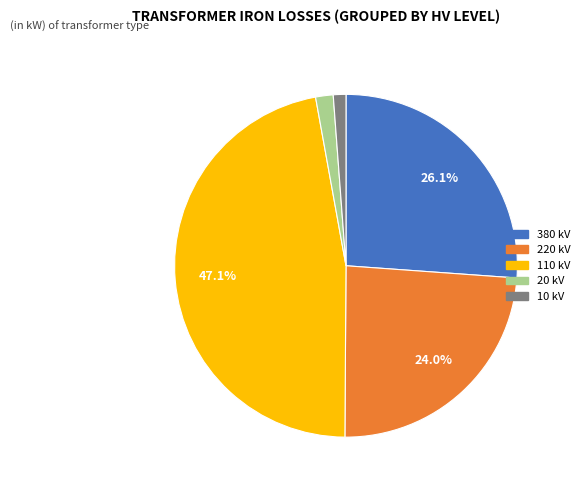

How many slices are in this pie chart?

5